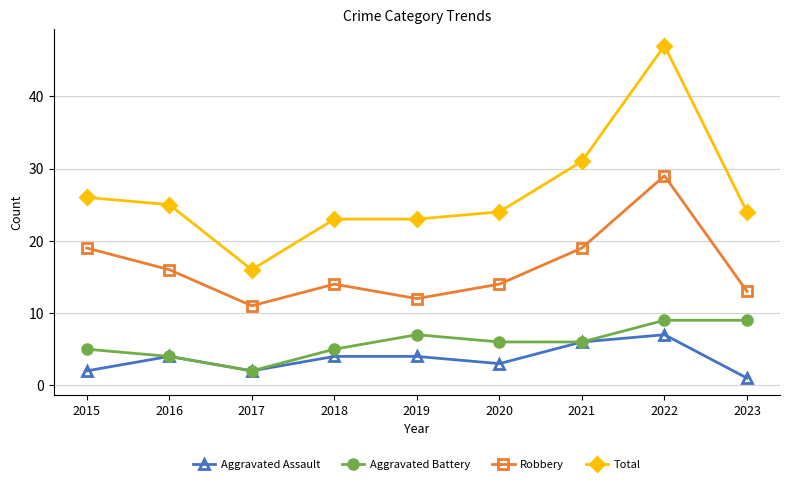

How many data points in Aggravated Assault are less than 4?

4